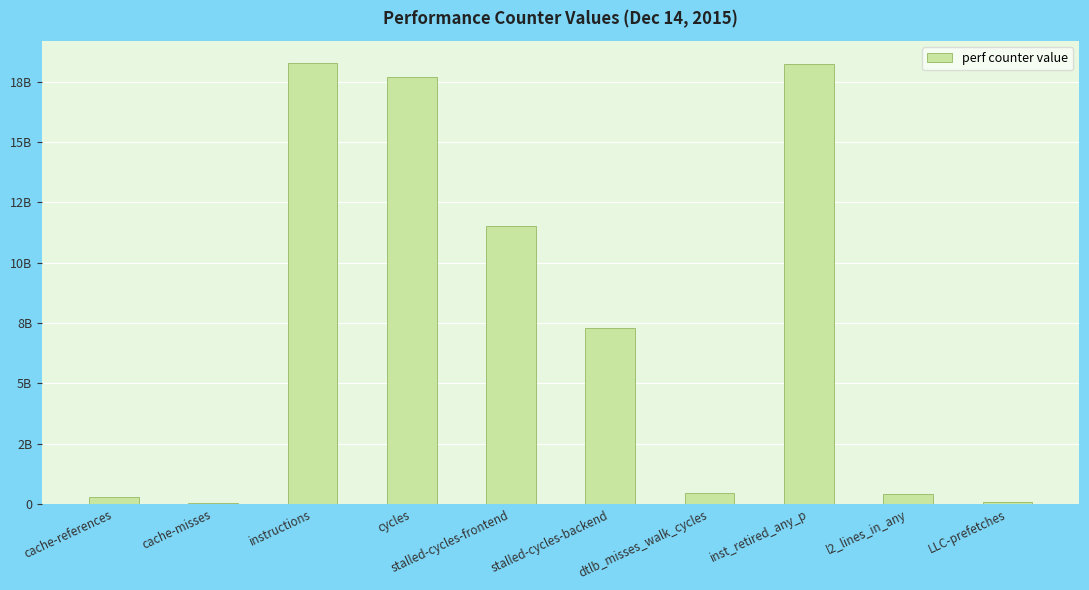

What is the label of the 4th bar from the left?

cycles